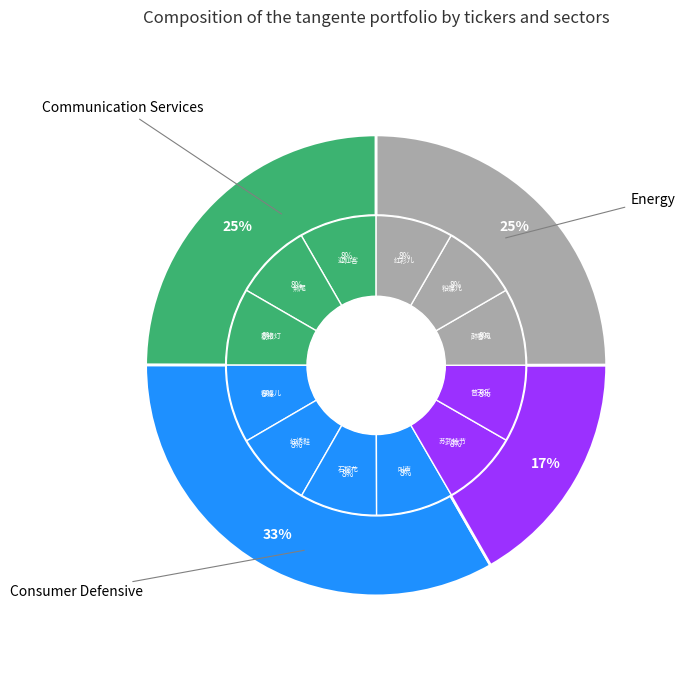

Rank the categories by value from lowest to highest.

其一 粉蝶儿, 叫声, 醉春风, 迎仙客, 红绣鞋, 普天乐, 石榴花, 剔银灯, 苏武持节, 红衫儿, 煞尾, 粉蝶儿